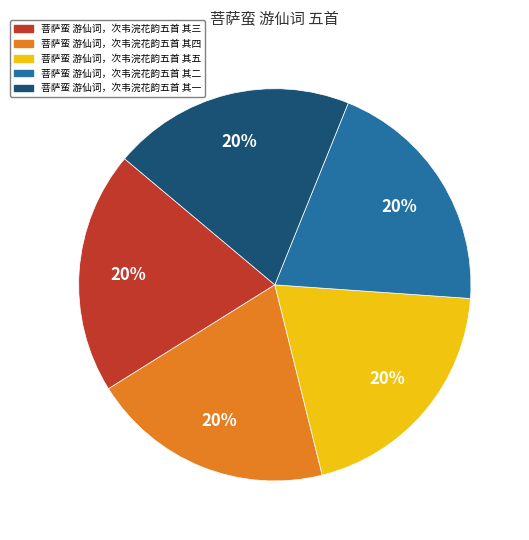

To the nearest percent, what portion does 菩萨蛮 游仙词，次韦浣花韵五首 其三 represent?

20%